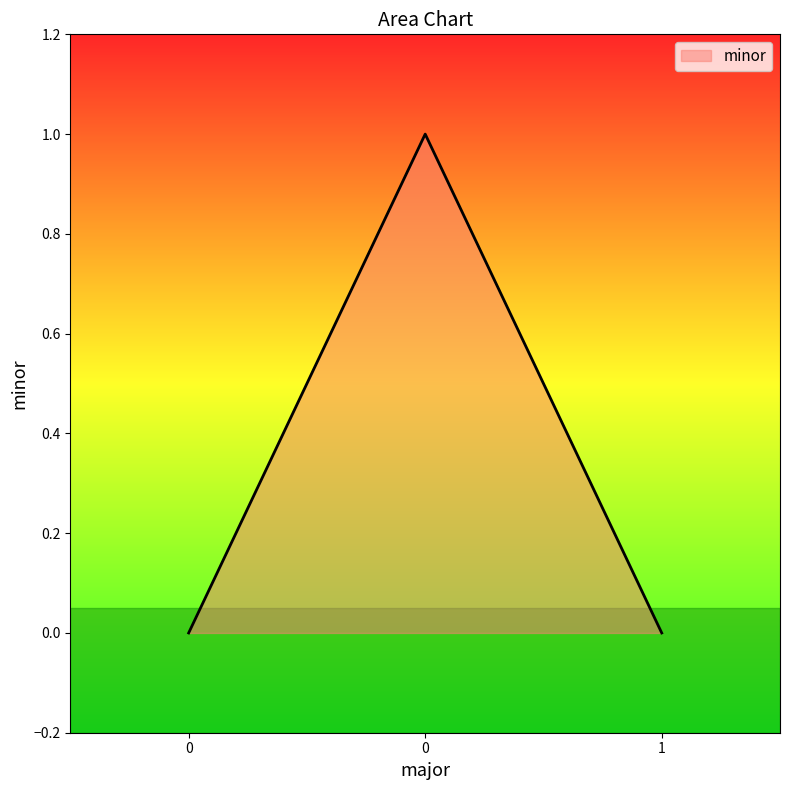

Is this an area chart (filled region under the line)?

Yes